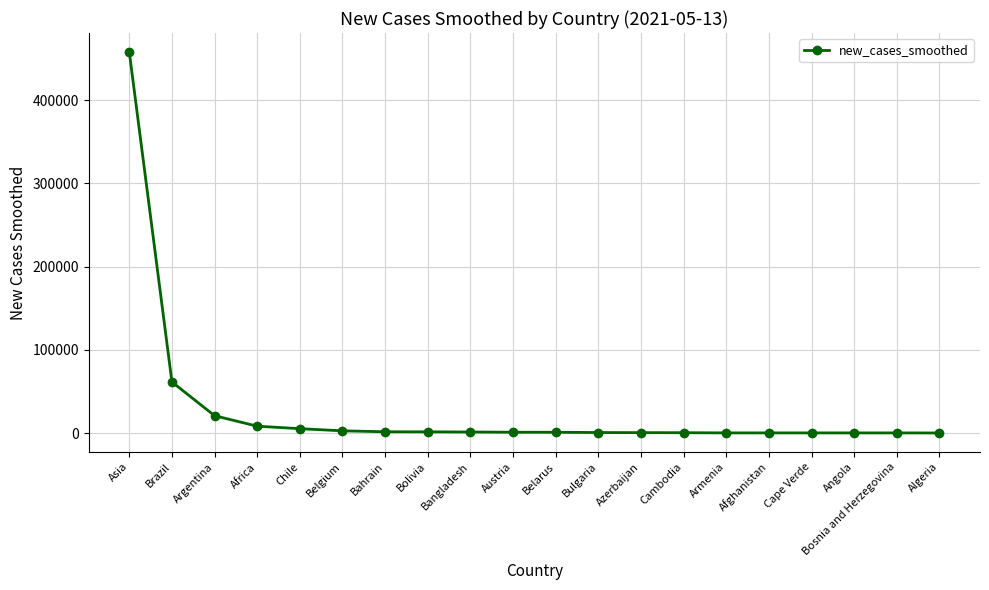

What is the maximum value shown in the chart?

457936.6